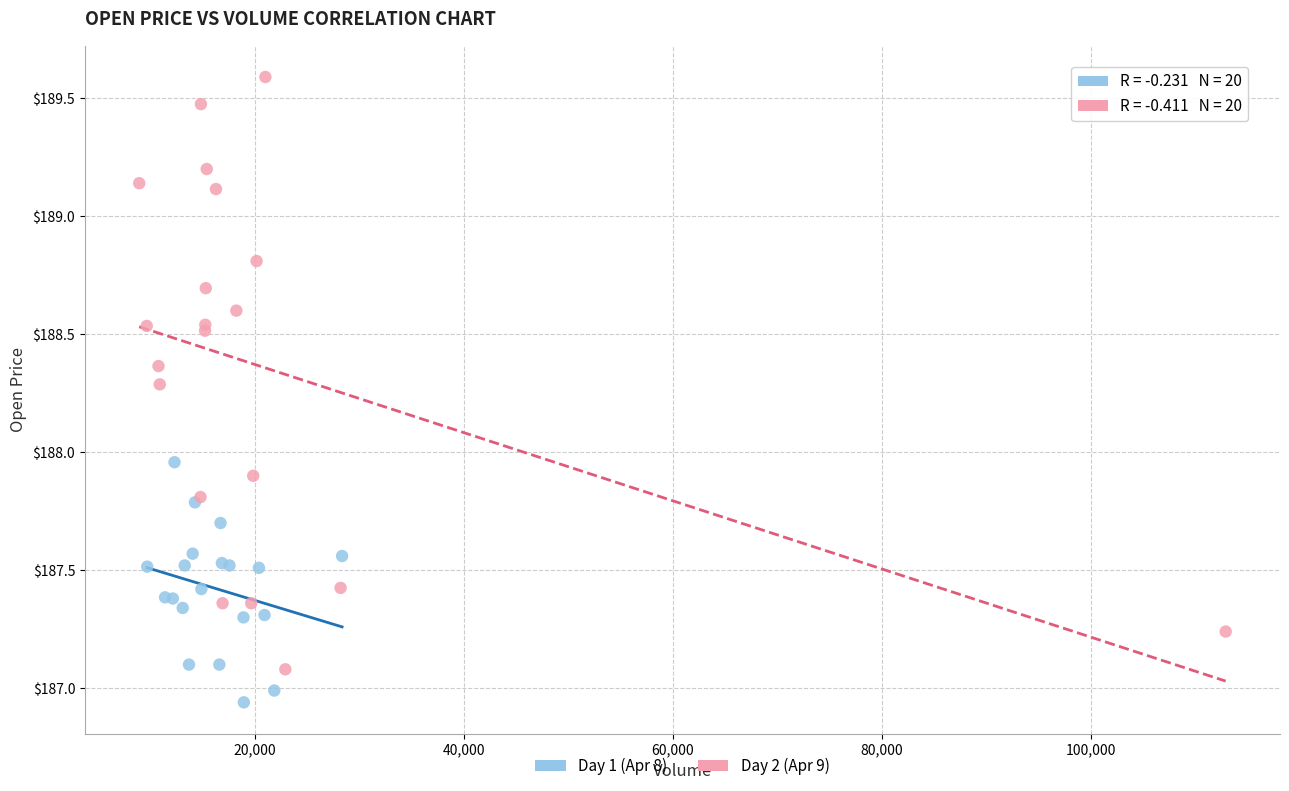

Which series has the widest spread of Y values?

Day 2 (Apr 9)